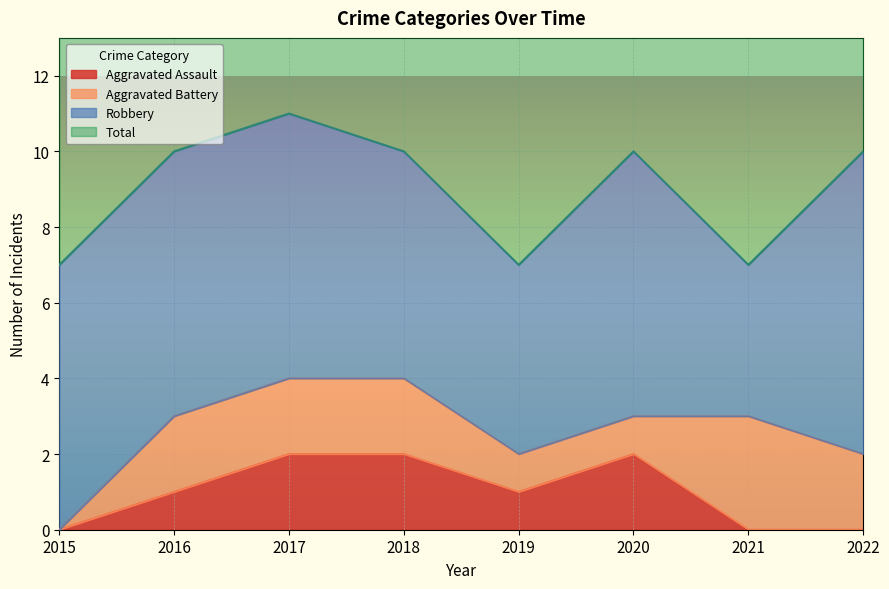

The Aggravated Assault series shows 3 at 2018. True or false?

False